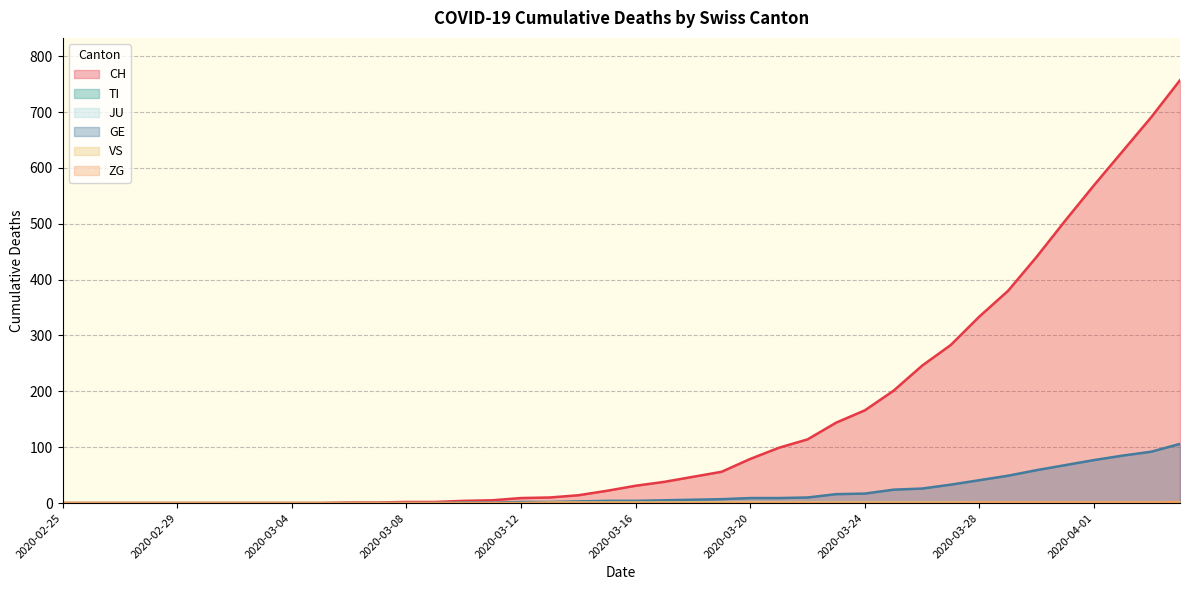

What is the sum of all GE values?

756